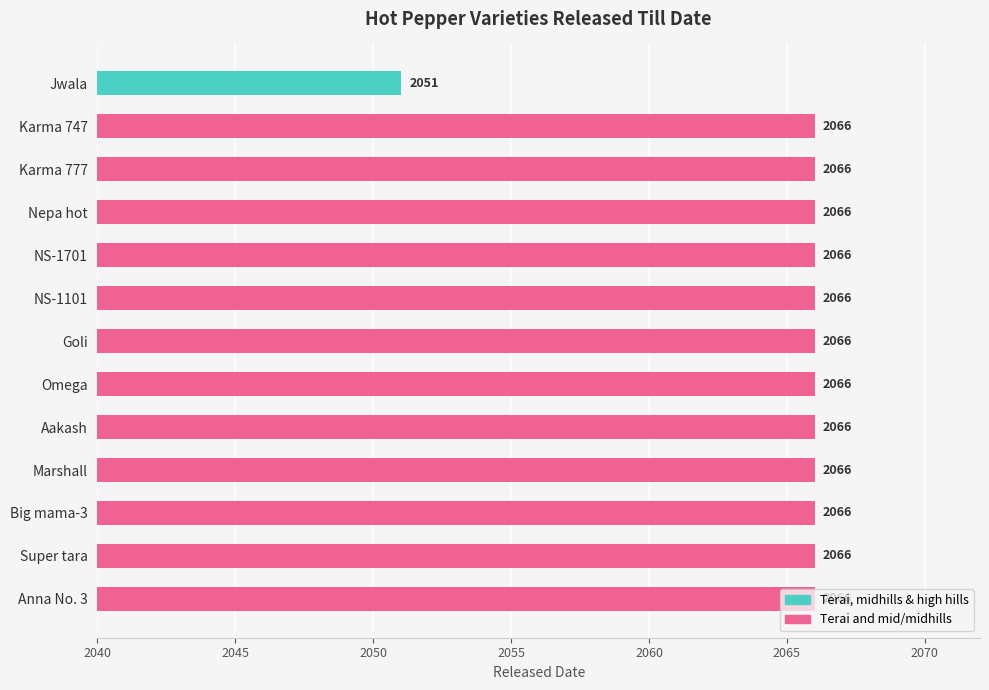

List the labels in order of value, smallest first.

Jwala, Karma 747, Karma 777, Nepa hot, NS-1701, NS-1101, Goli, Omega, Aakash, Marshall, Big mama-3, Super tara, Anna No. 3